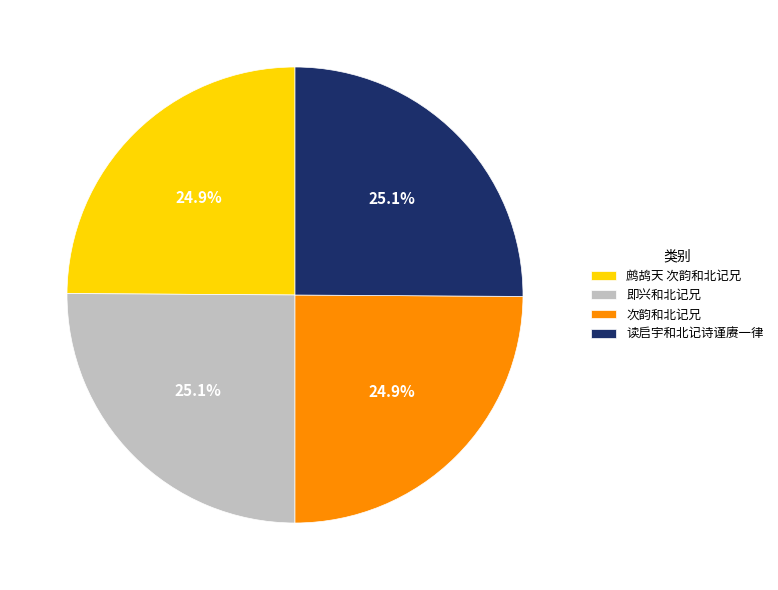

To the nearest percent, what percentage of the pie is 即兴和北记兄?

25%